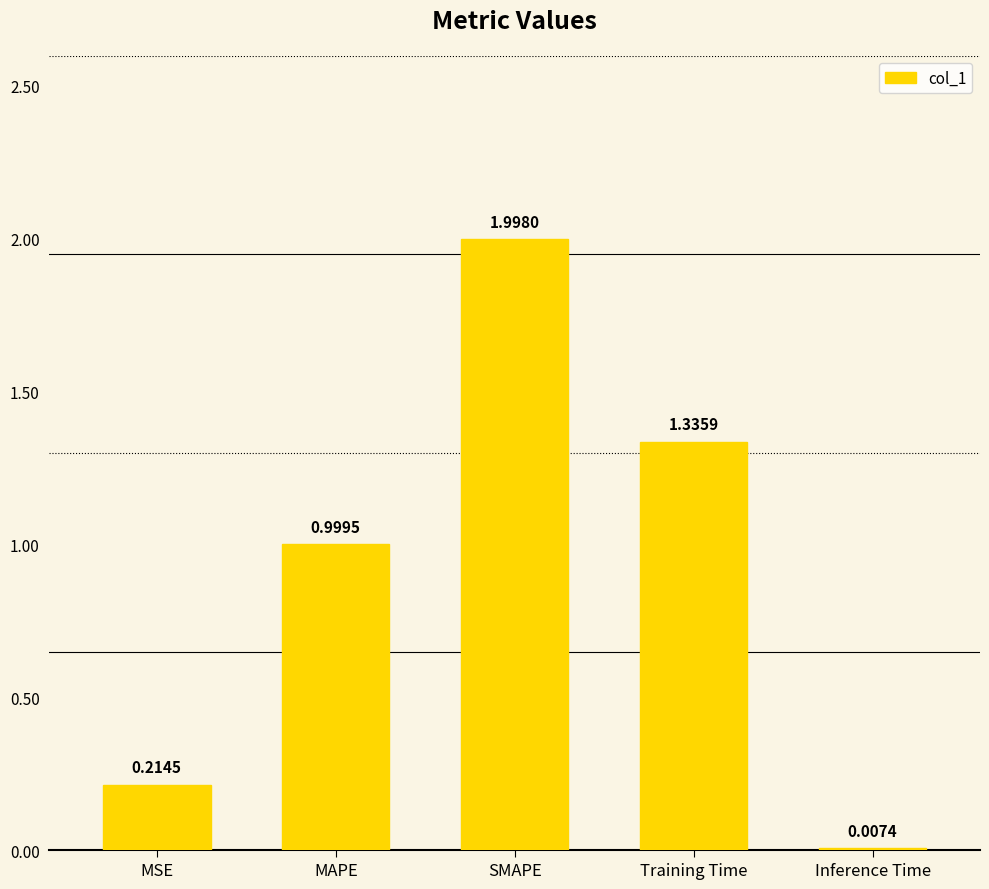

What is the change in value from MSE to MAPE?

+0.8